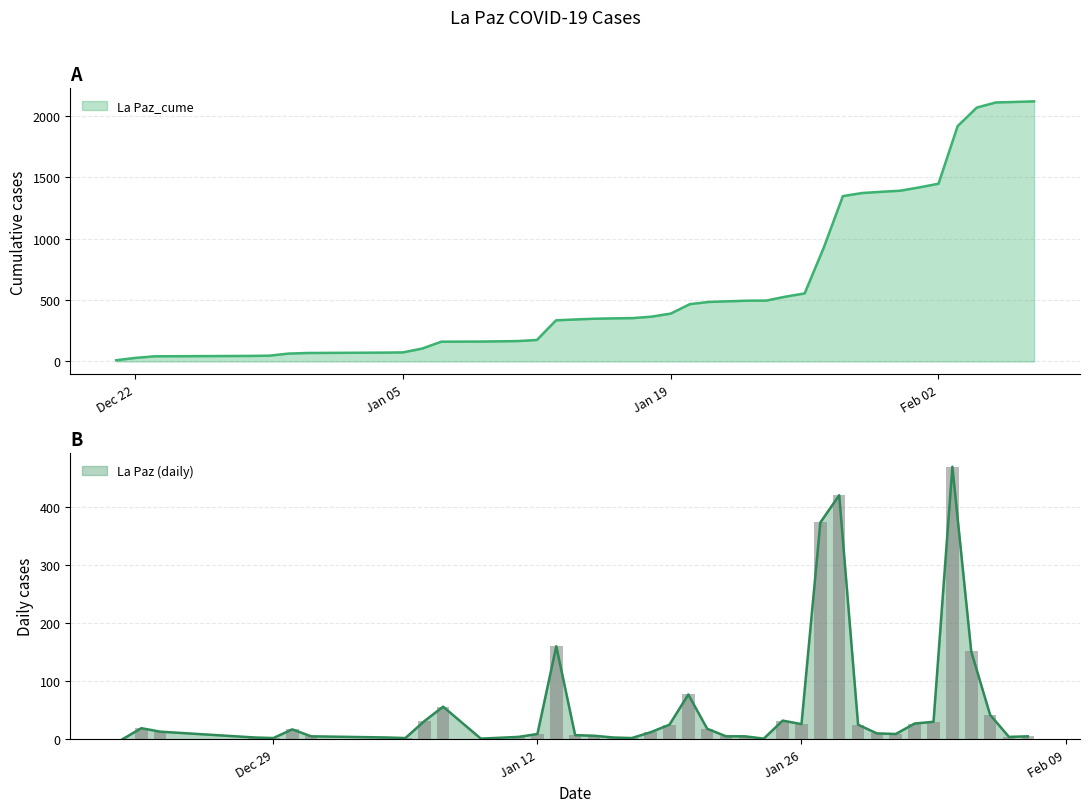

At which label does La Paz_cume first exceed 390?

2021-01-20